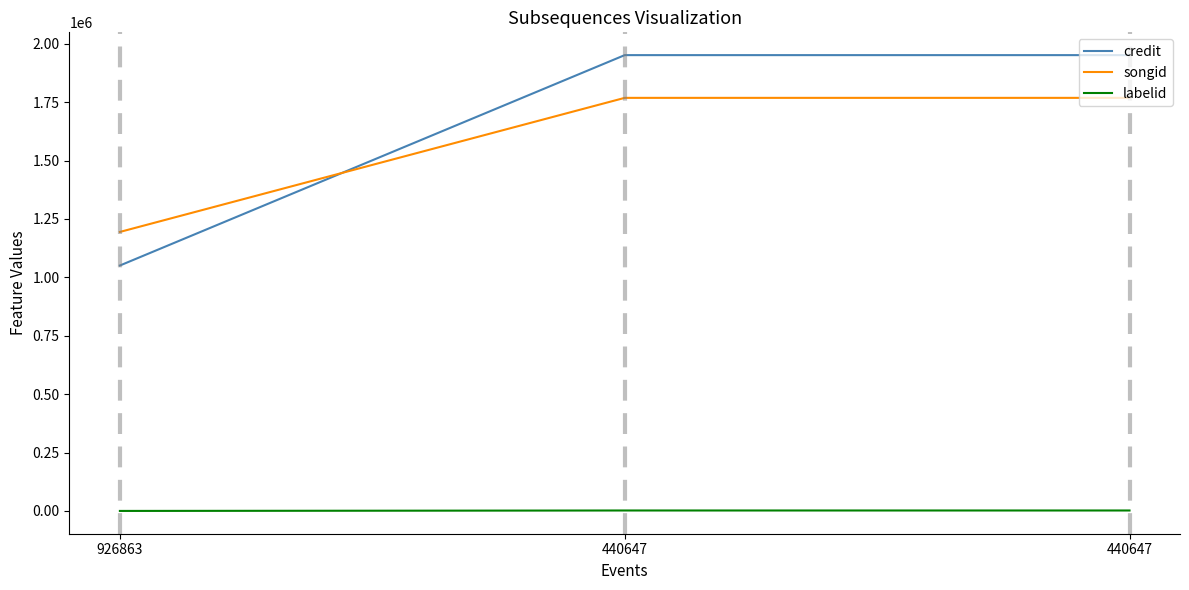

The value of songid at 440647 is 618337. True or false?

False